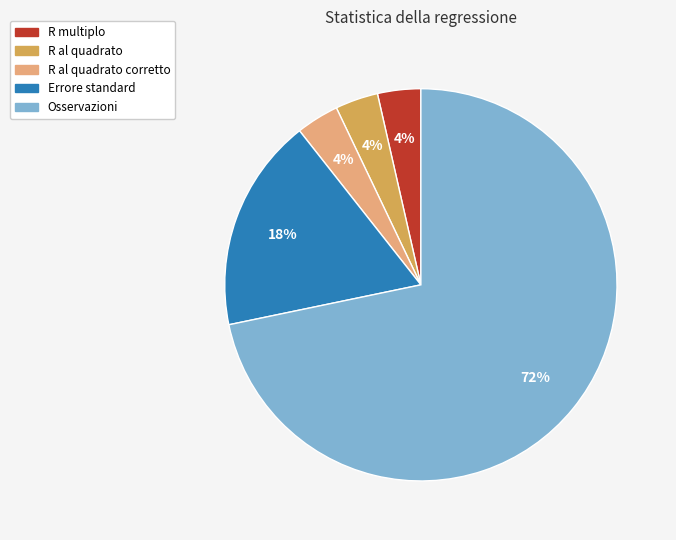

Count the number of slices in the pie.

5